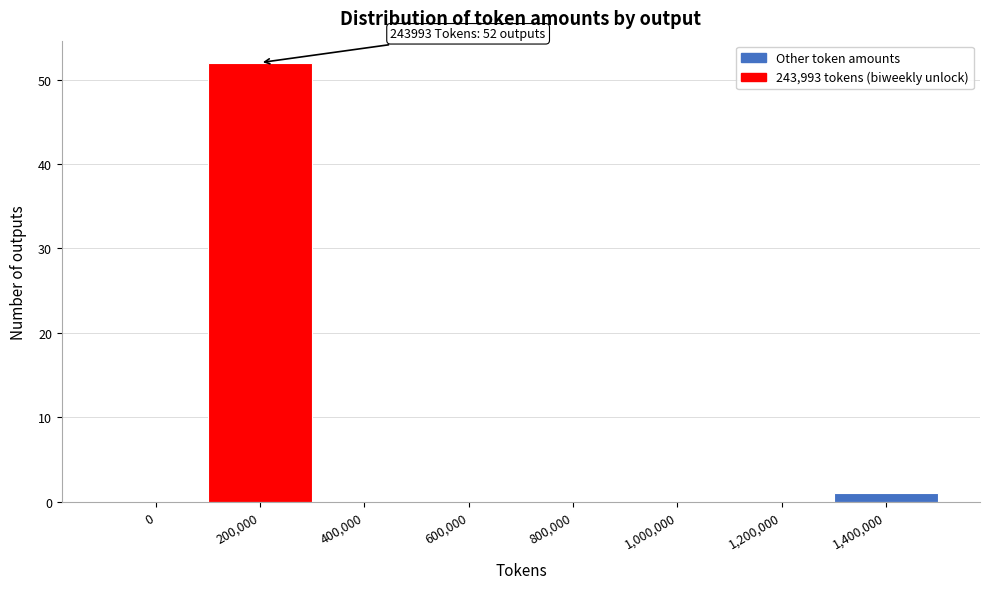

Reading right to left, transcribe all the data shown in this chart.

1,400,000=1	1,200,000=0	1,000,000=0	800,000=0	600,000=0	400,000=0	200,000=52	0=0